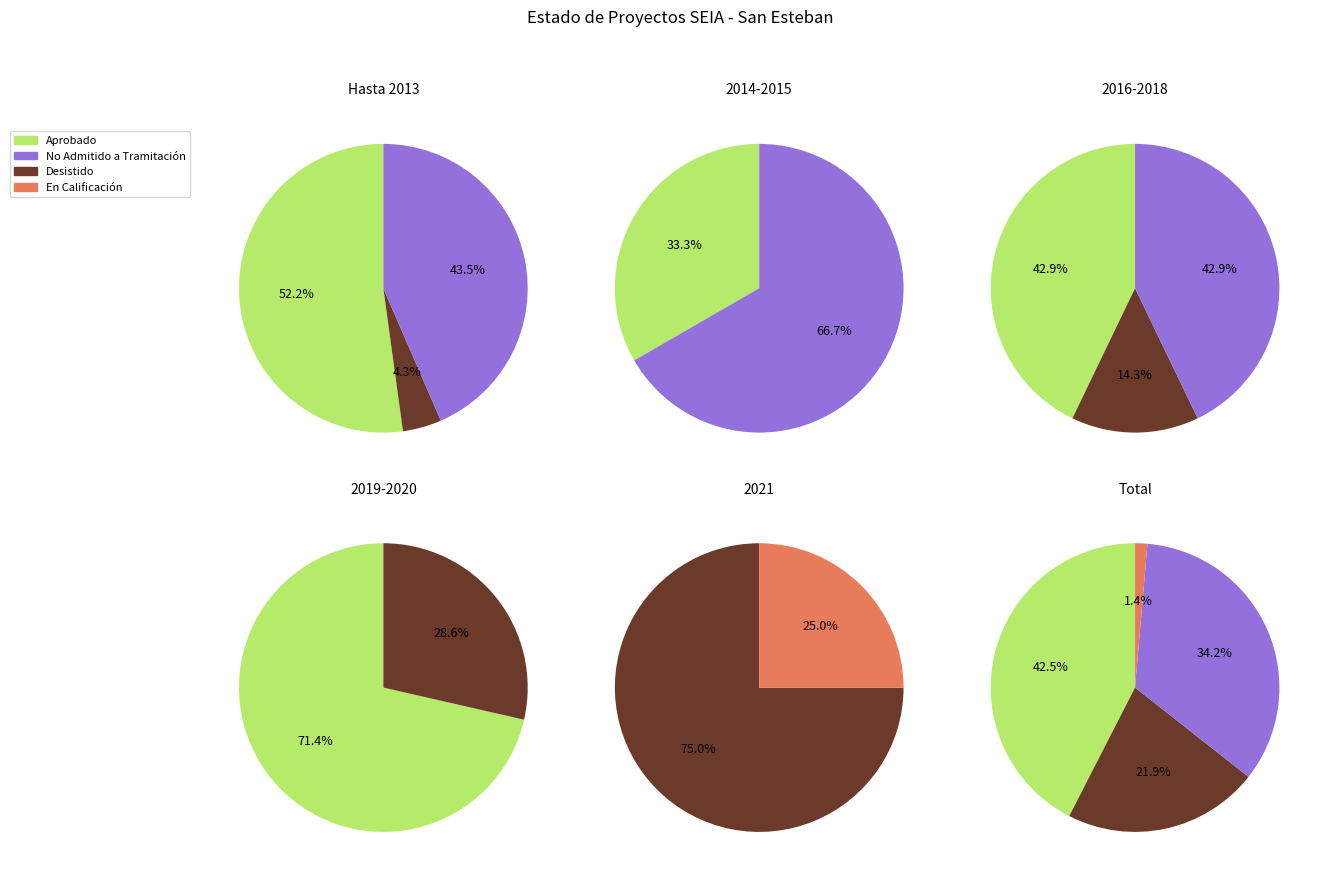

To the nearest percent, what is the difference between the largest and smallest slice percentages?

41%